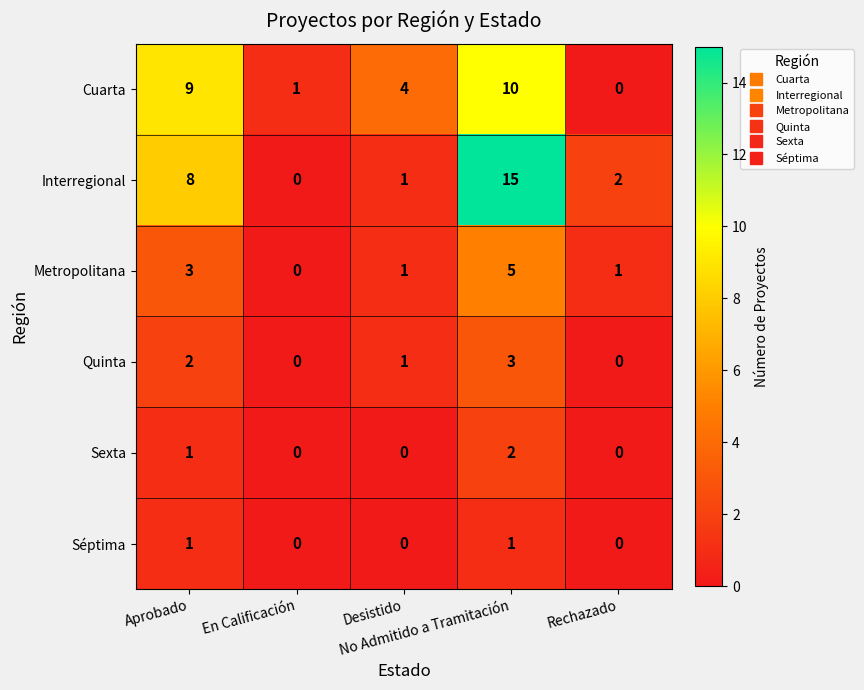

How many categories are shown in the chart?

5